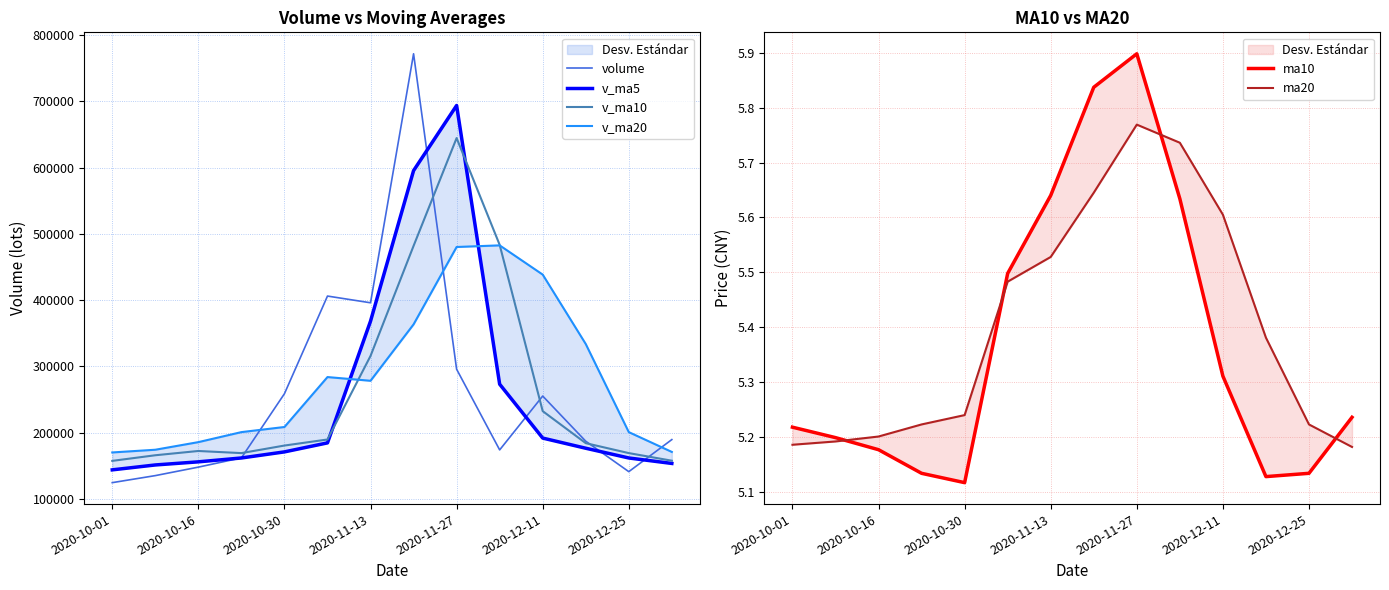

The value of volume at 2020-11-27 is 295791.5. True or false?

True